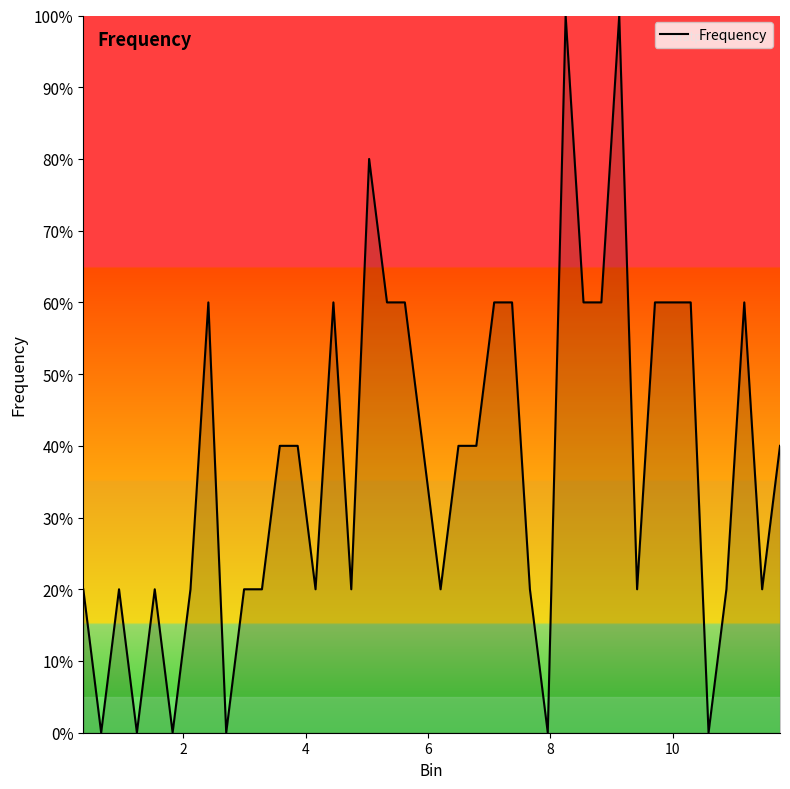

What is the greatest value displayed?

100